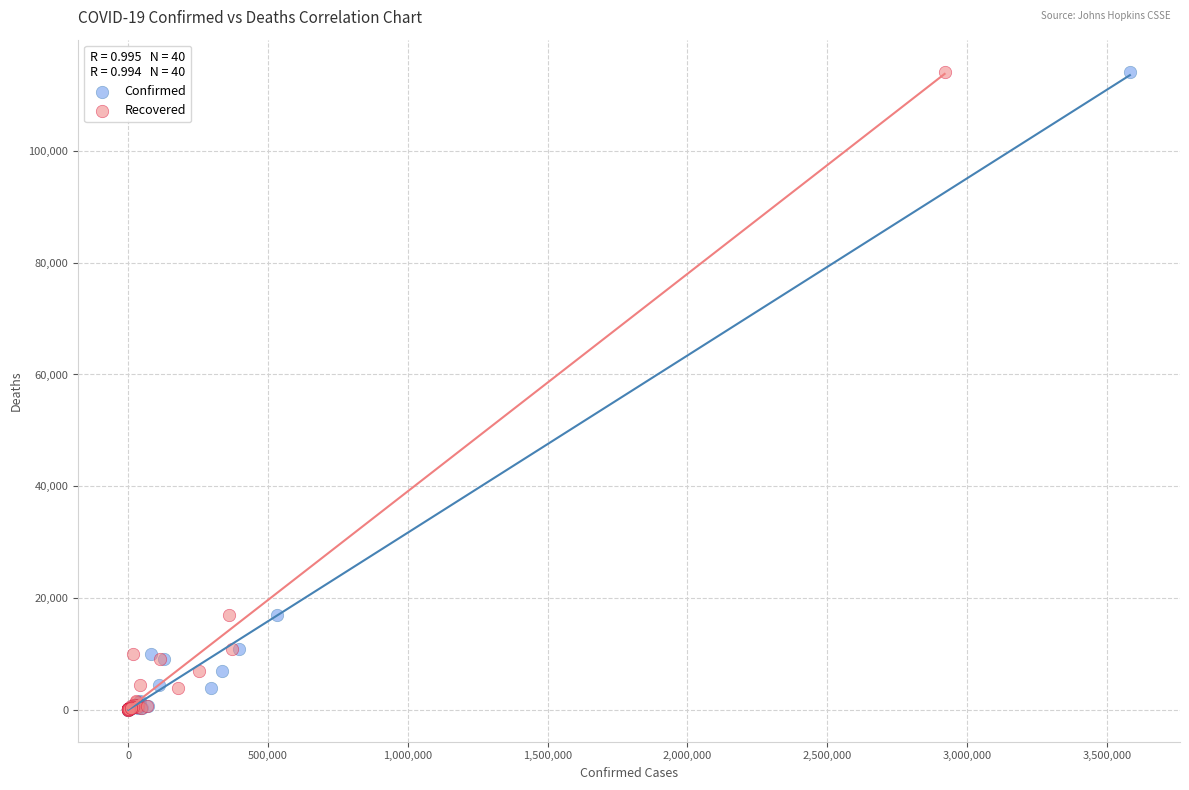

What are all the series names shown in the legend?

Confirmed, Recovered